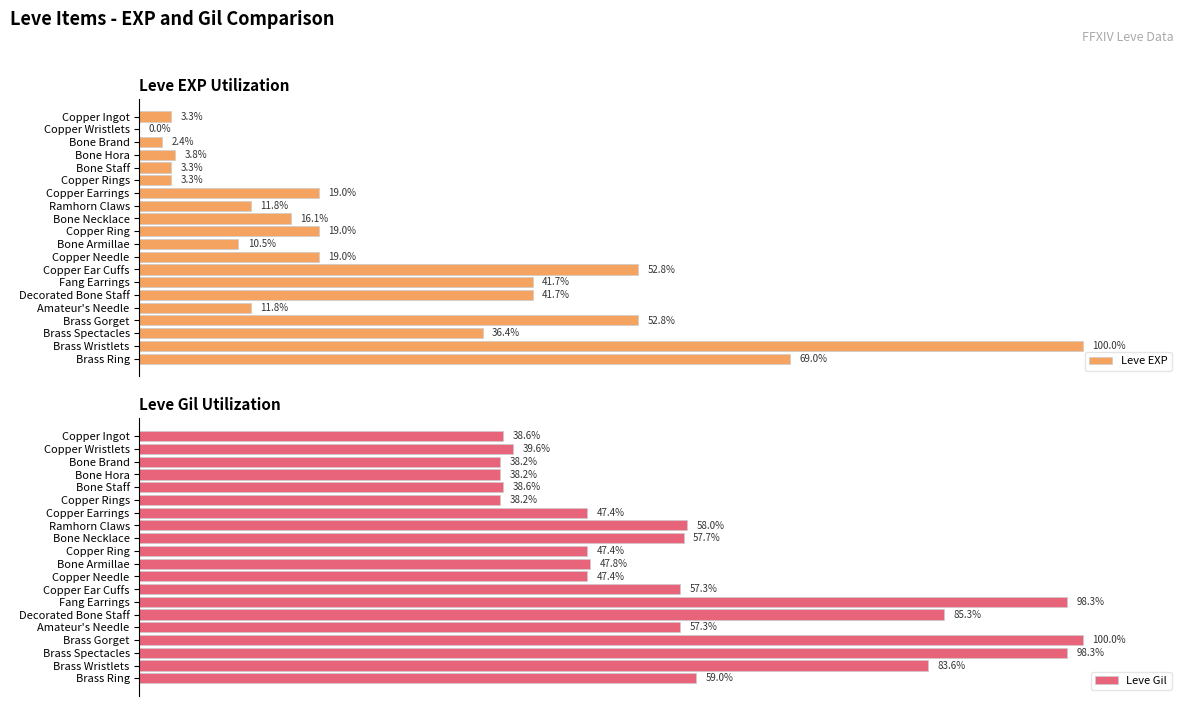

At which label is Leve Gil closest to 69?

Brass Ring